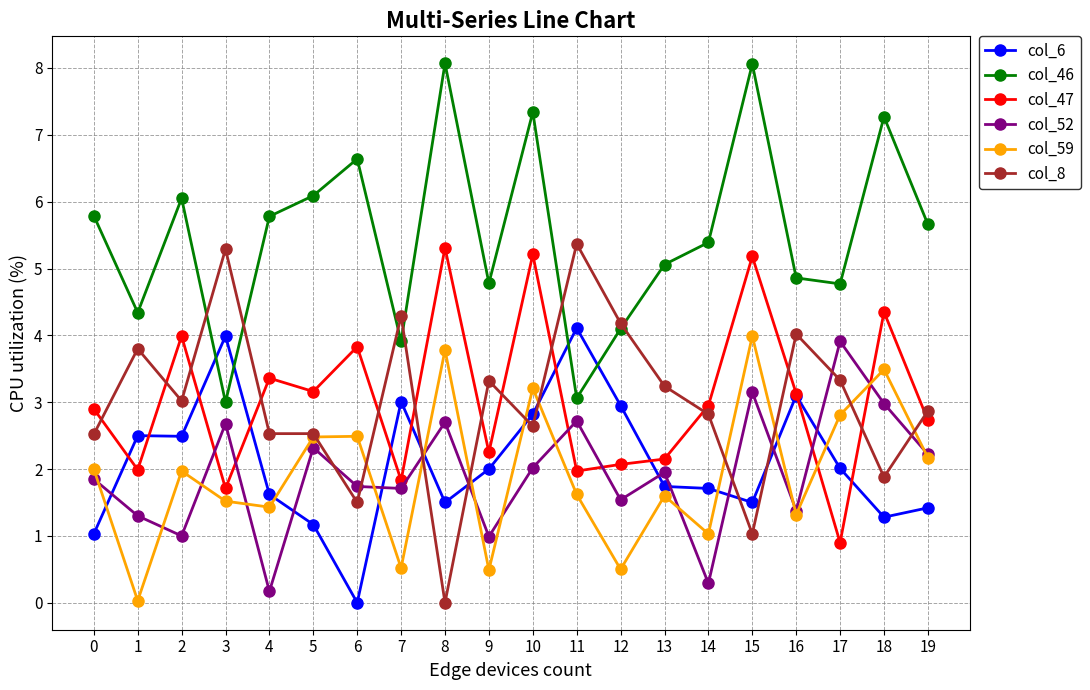

Does the chart display data point markers on the line(s)?

Yes